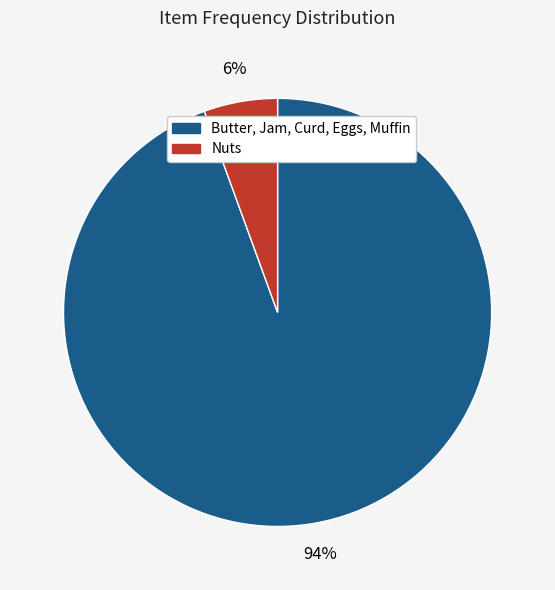

To the nearest percent, what is the average slice percentage?

50%